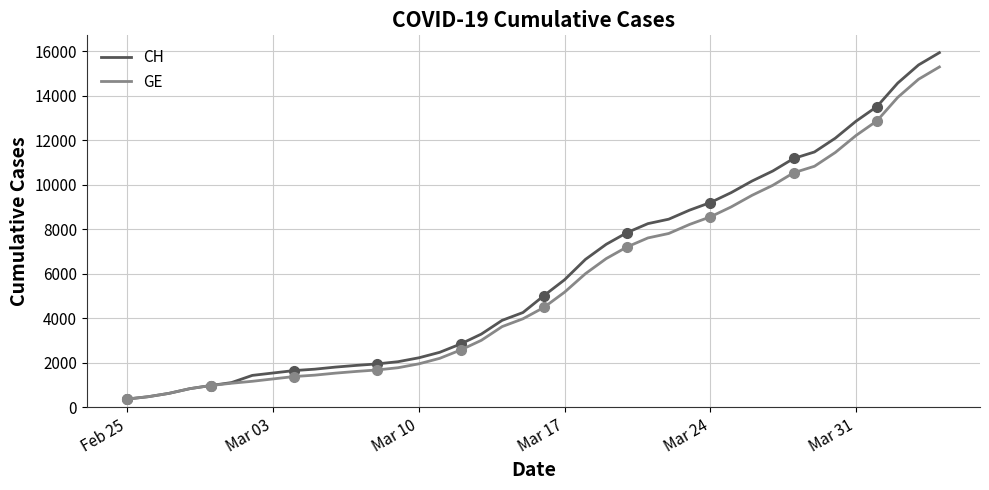

What is the maximum value for GE?

15284